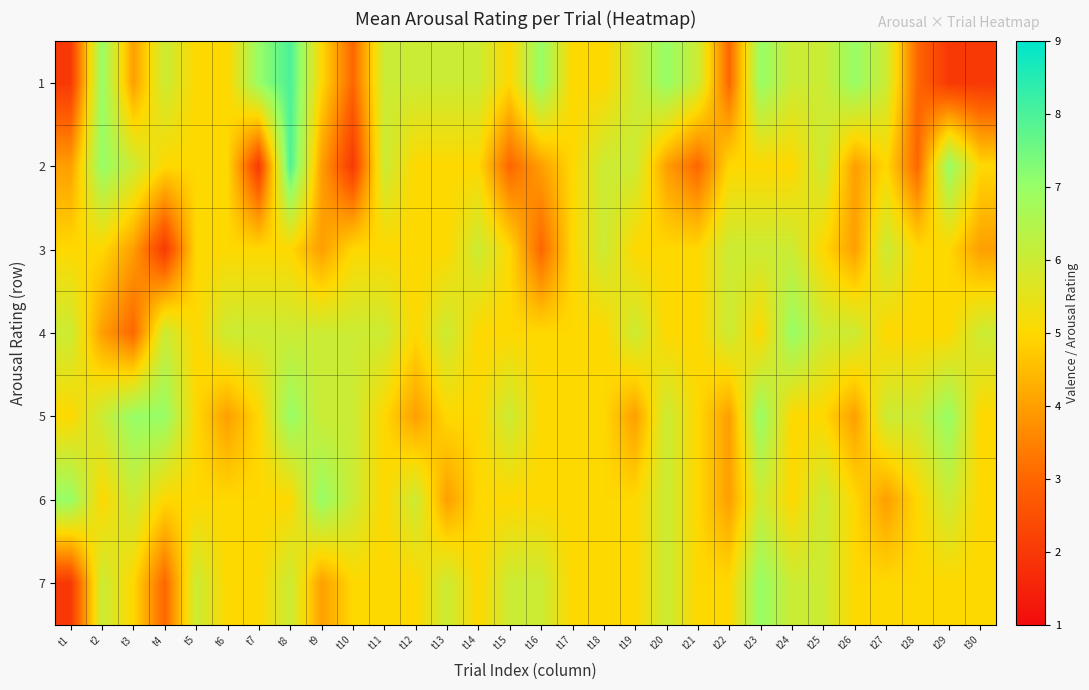

At t6, list the series in order from smallest to largest.

5, 1, 2, 3, 6, 7, 4